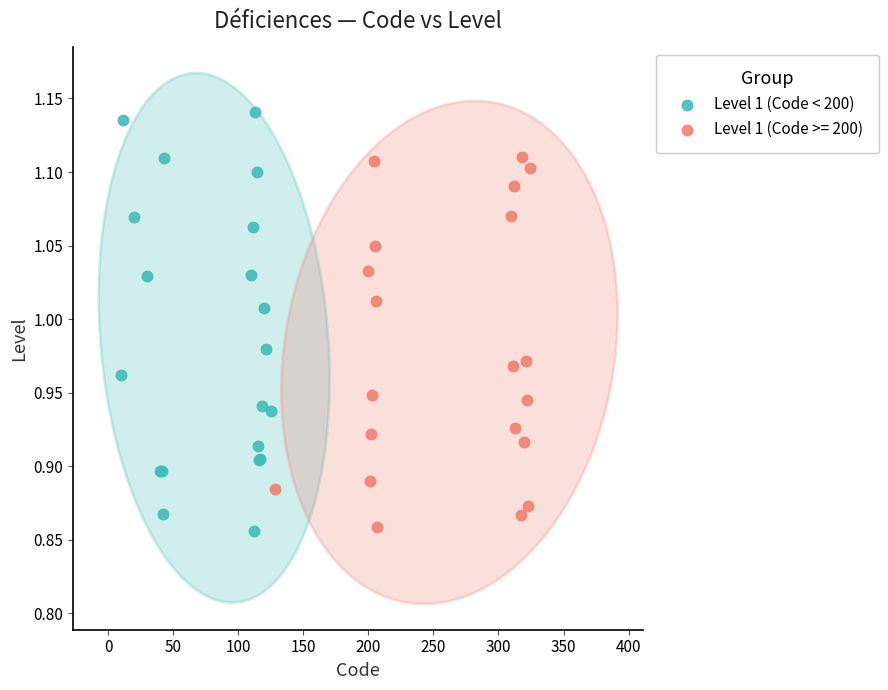

Which series reaches the maximum Y coordinate?

Level 1 (Code < 200)